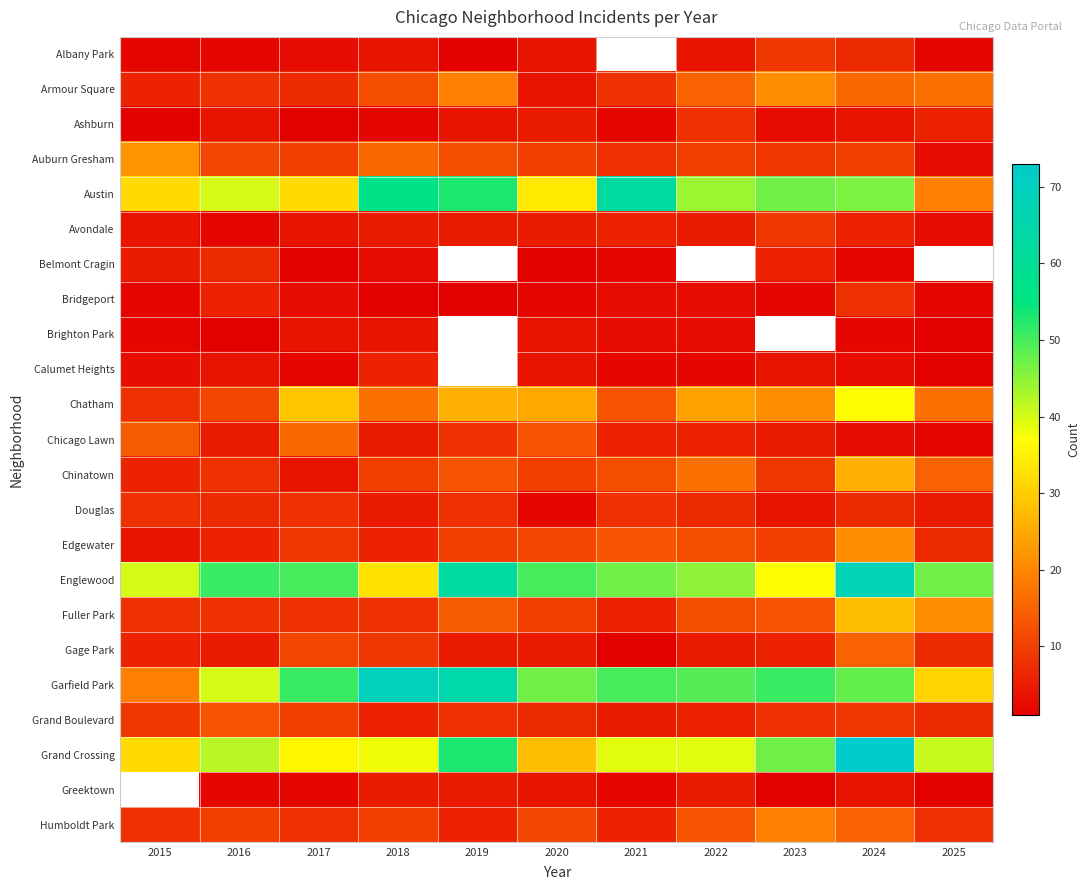

What is the sum of the Fuller Park values at 2016 and 2024?

36.0